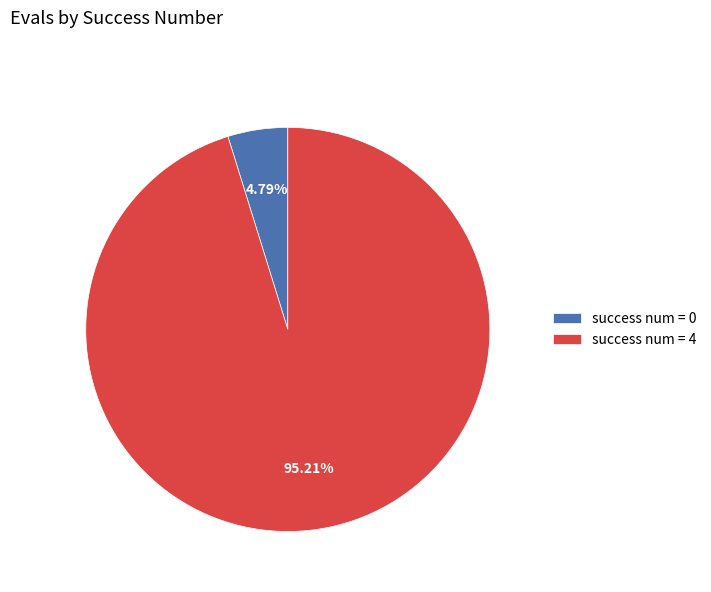

Is the sum of success num = 0 and success num = 4 greater than half?

Yes